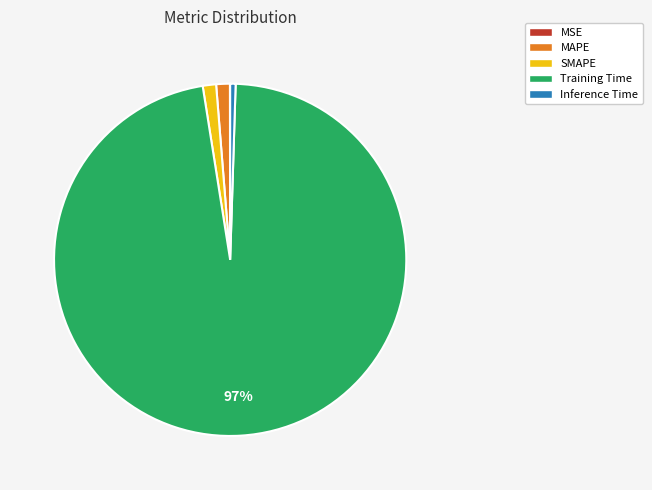

True or false: Training Time accounts for 97% of the total.

True